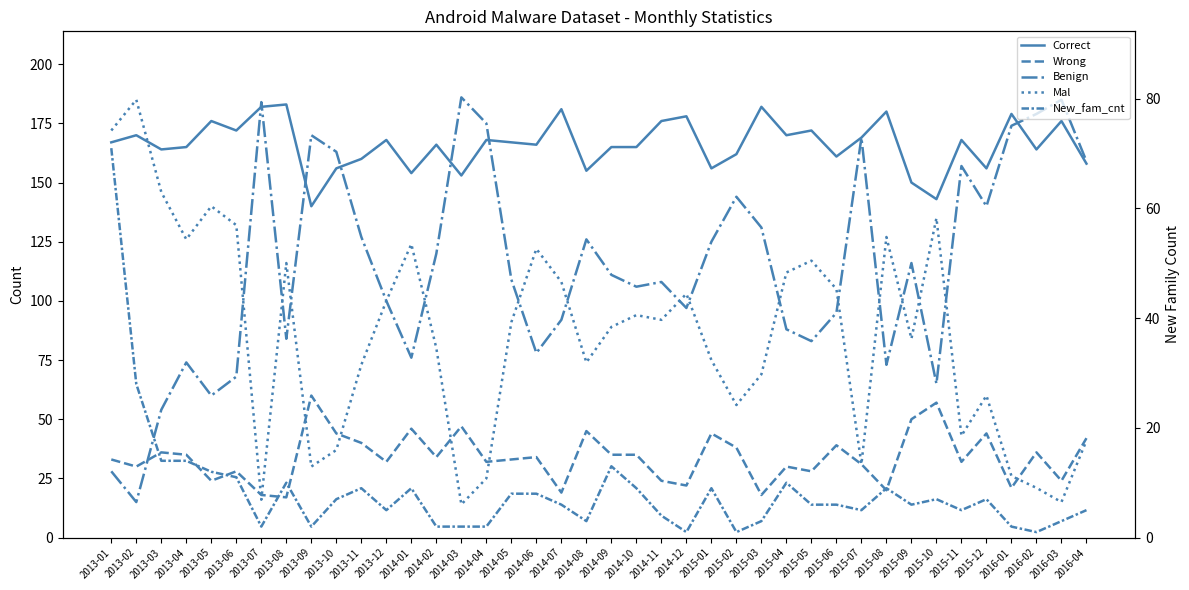

True or false: Benign and Mal cross at least once.

True